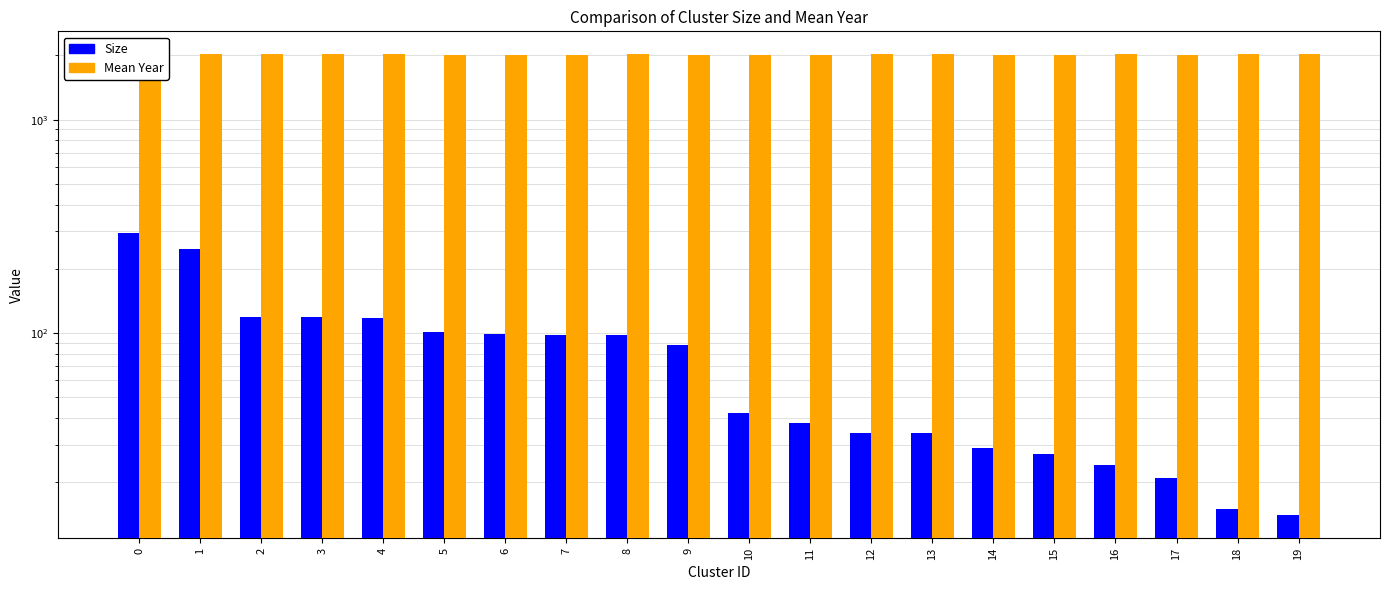

Which label corresponds to the smallest value in the chart?

19